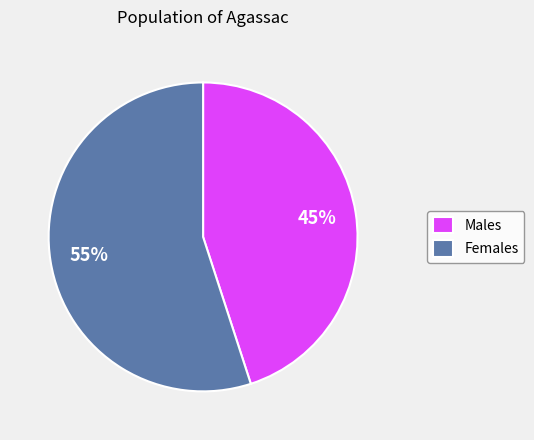

True or false: Males accounts for 60% of the total.

False